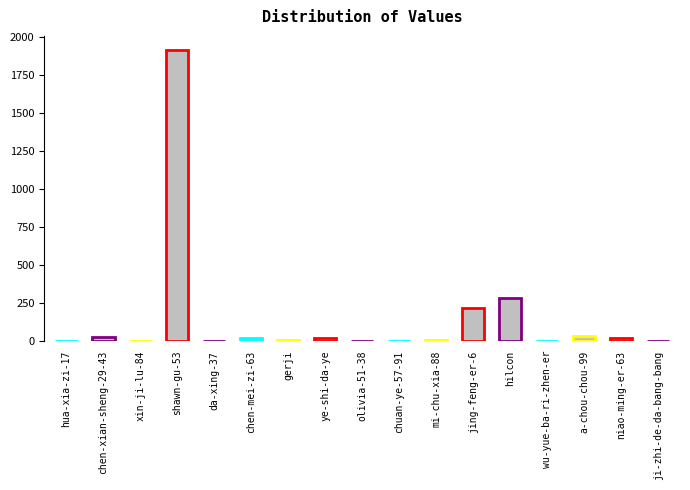

Which has a higher value, hilcon or ji-zhi-de-da-bang-bang?

hilcon